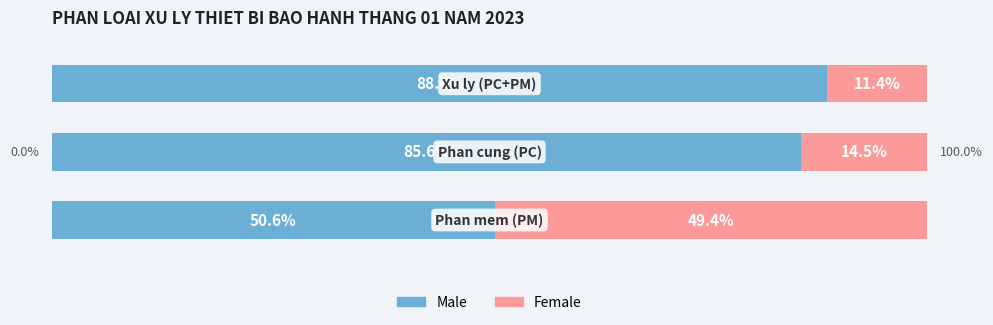

Reading left to right, extract all data points from this chart.

Male: 0=50.6	1=85.6	2=88.6
Female: 0=49.4	1=14.5	2=11.4